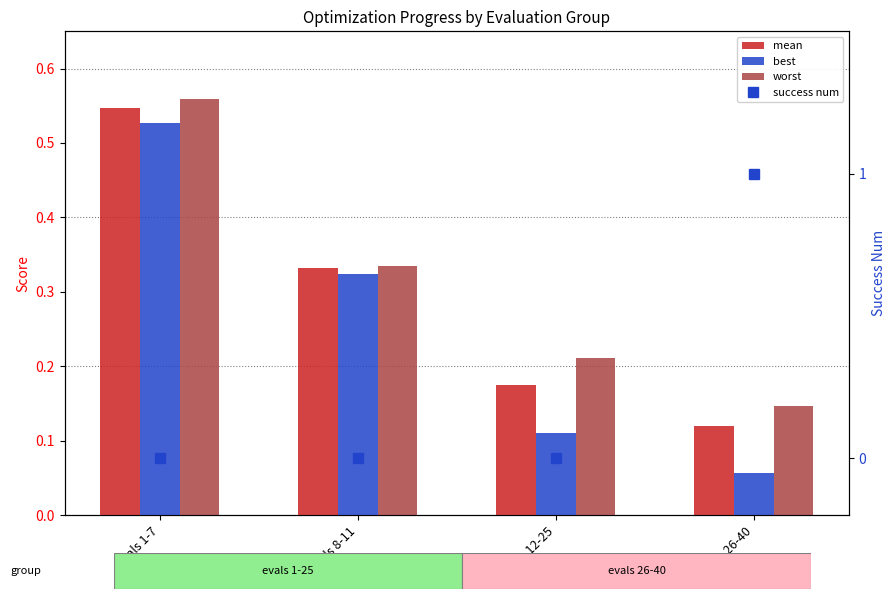

What is the value of the mean bar at the 1st from the left?

0.5